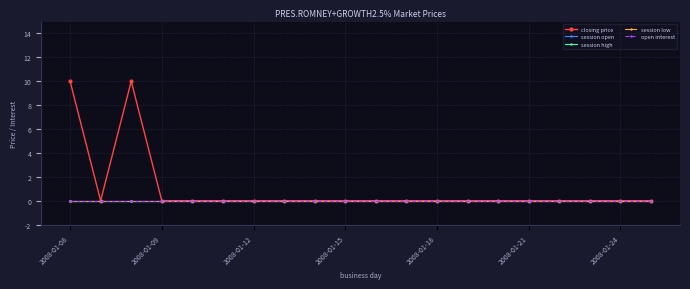

Does the chart have visible grid lines?

Yes